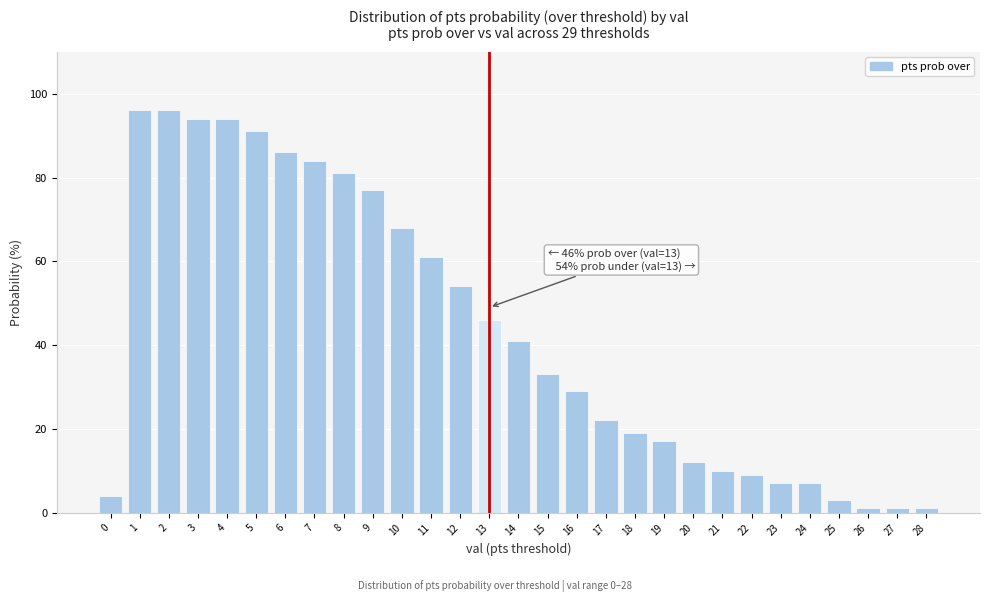

Reading left to right, list all the values displayed in this chart.

0=4	1=96	2=96	3=94	4=94	5=91	6=86	7=84	8=81	9=77	10=68	11=61	12=54	13=46	14=41	15=33	16=29	17=22	18=19	19=17	20=12	21=10	22=9	23=7	24=7	25=3	26=1	27=1	28=1